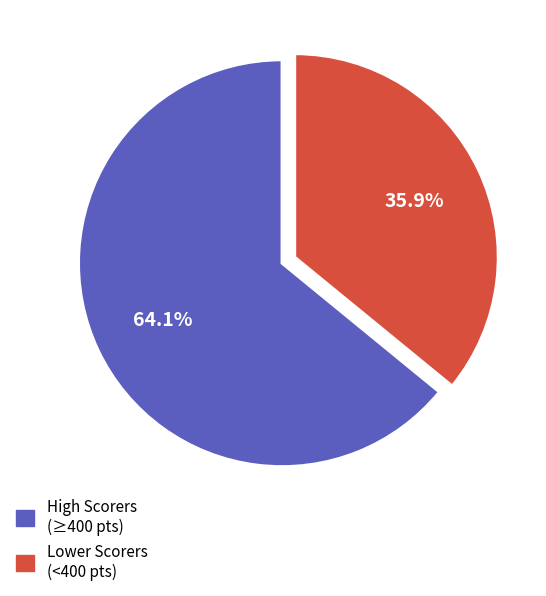

Is there any slice that represents more than half of the pie?

Yes